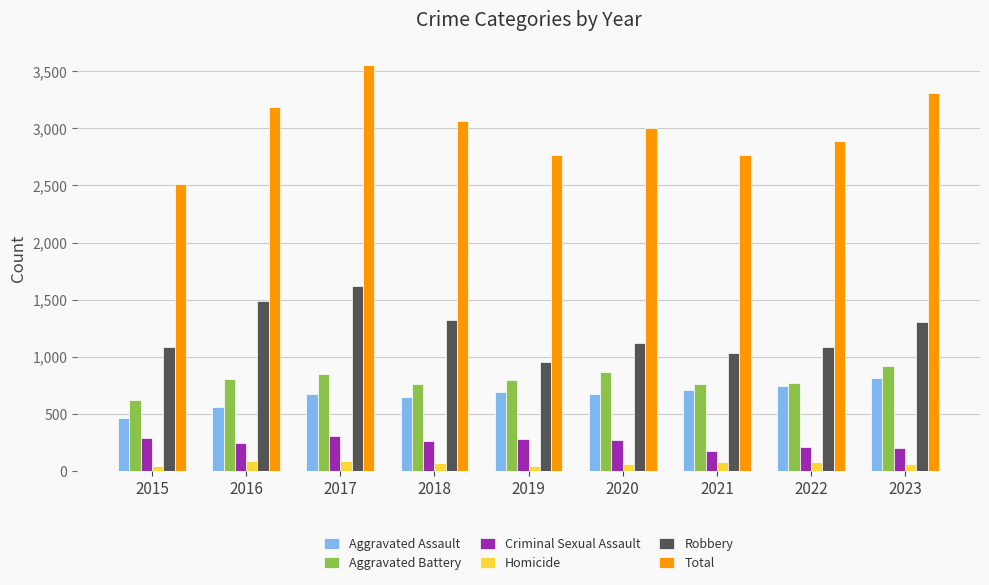

Count the number of data series in this chart.

6